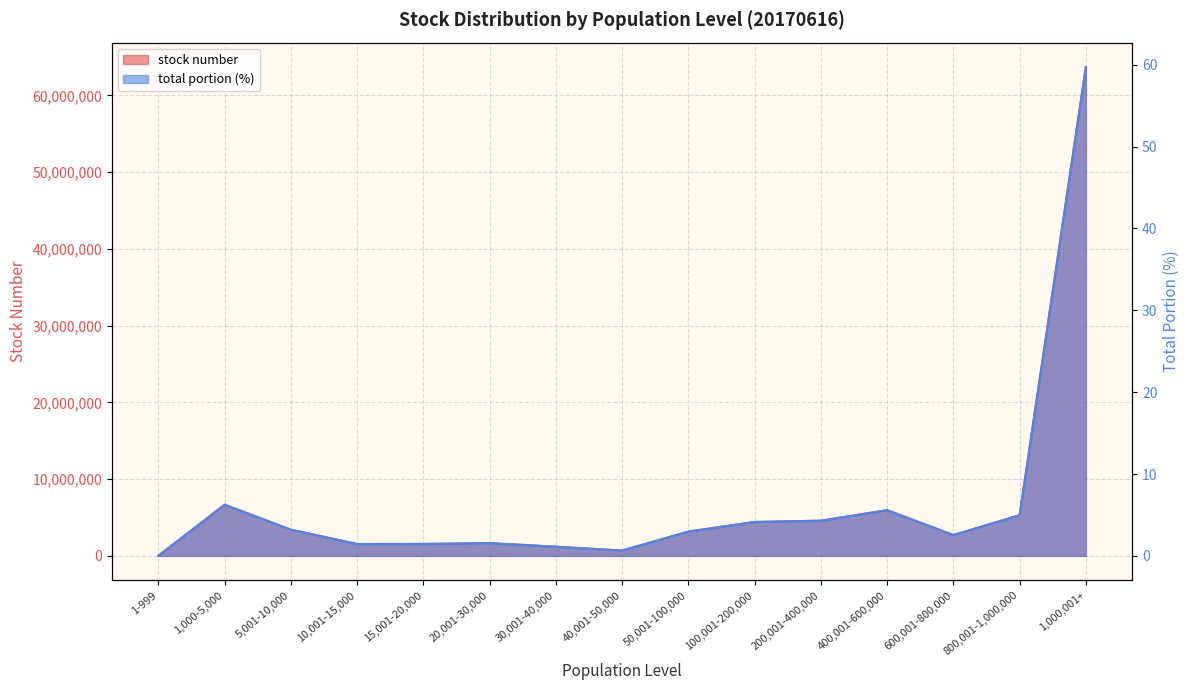

In stock number, how many points are lower than both neighbors (excluding endpoints)?

3